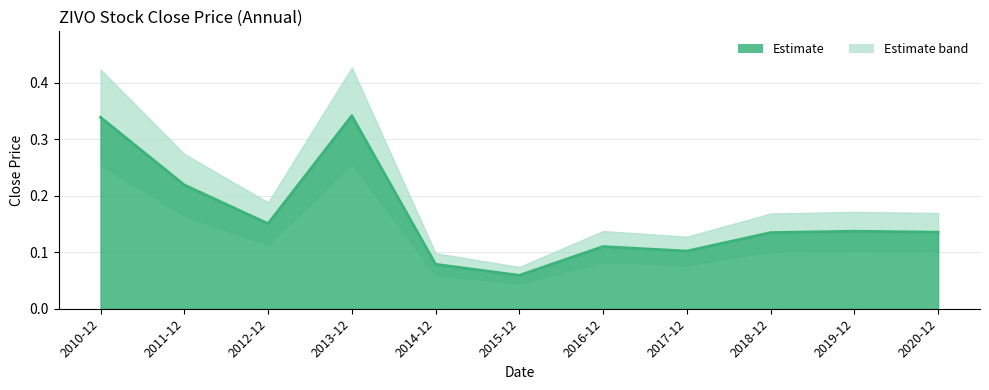

Which label corresponds to the largest value in the chart?

2013-12